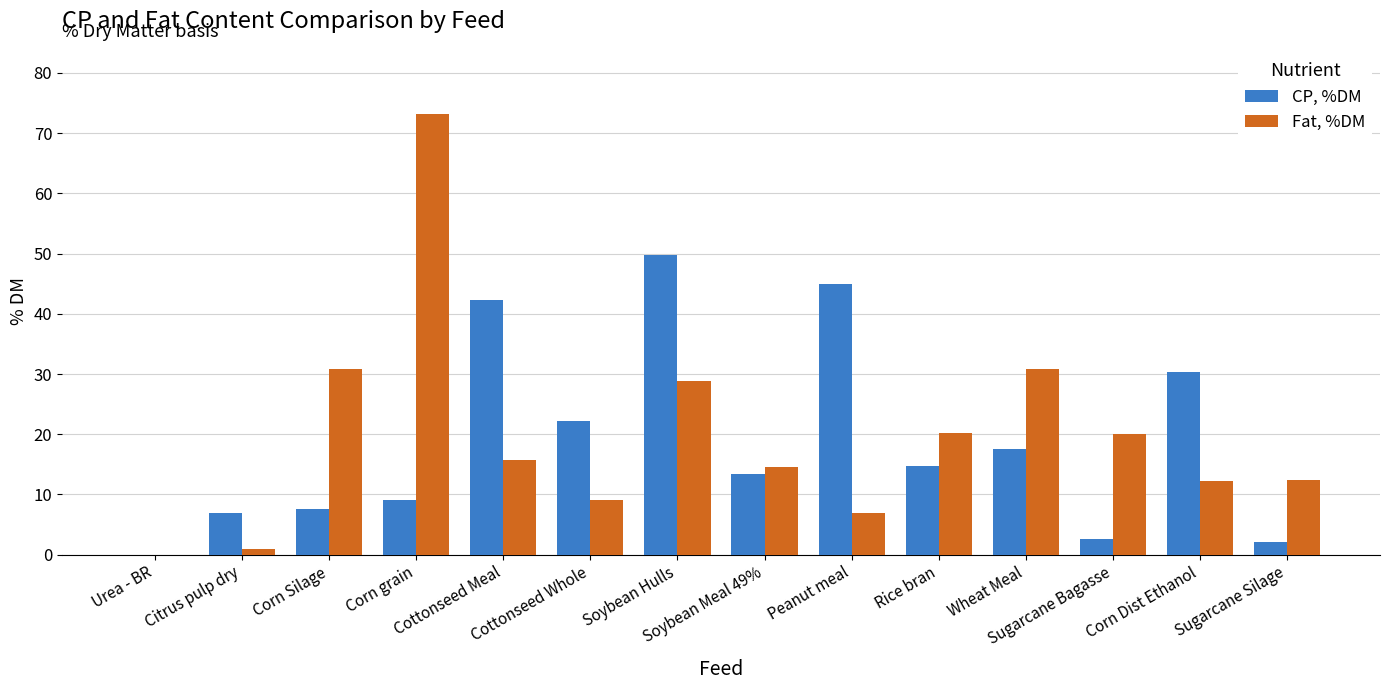

Which series has the largest range (max minus min)?

Fat, %DM